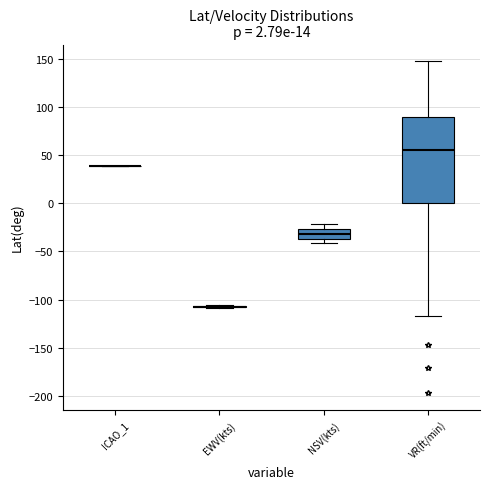

Which box is the tallest, from its lower edge to its upper edge?

VR(ft/min)